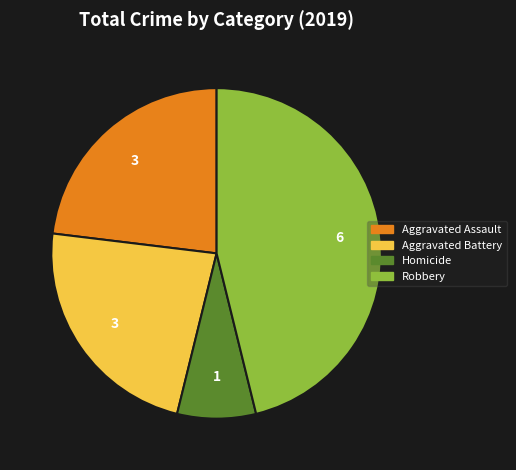

Is there a majority slice in this chart?

No